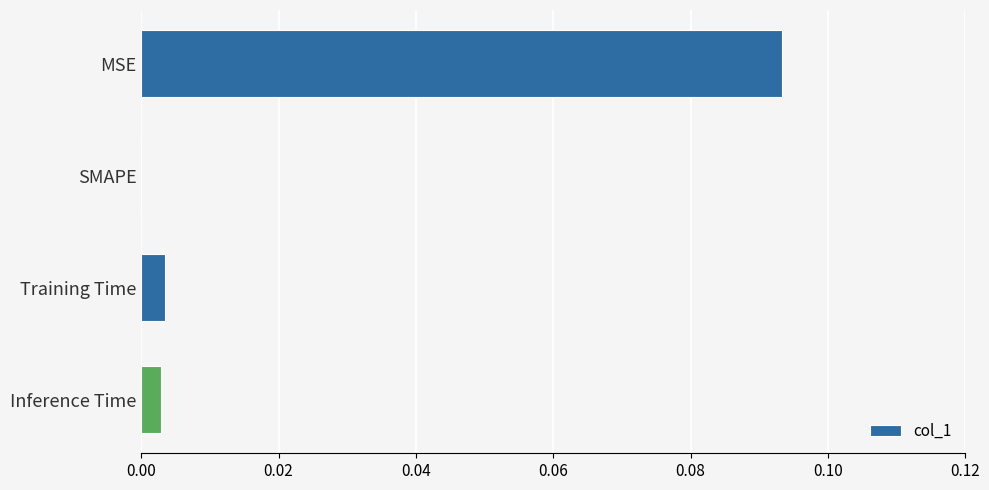

Are the bars grouped side by side (vs. stacked)?

No